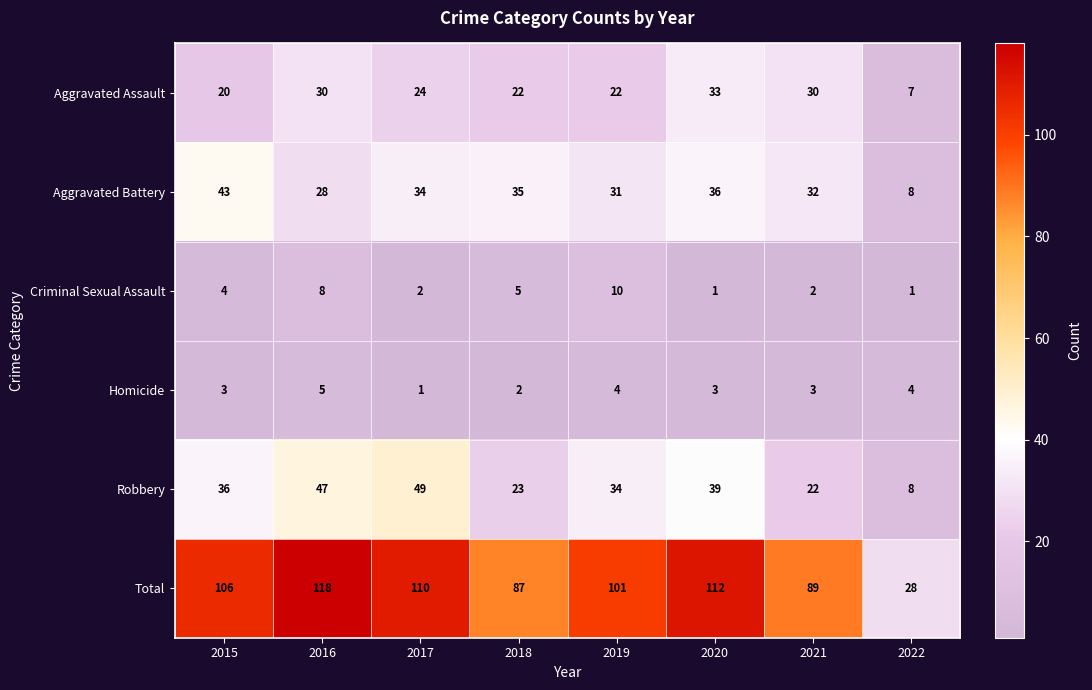

Count the Criminal Sexual Assault values in the range 2 to 8.

5